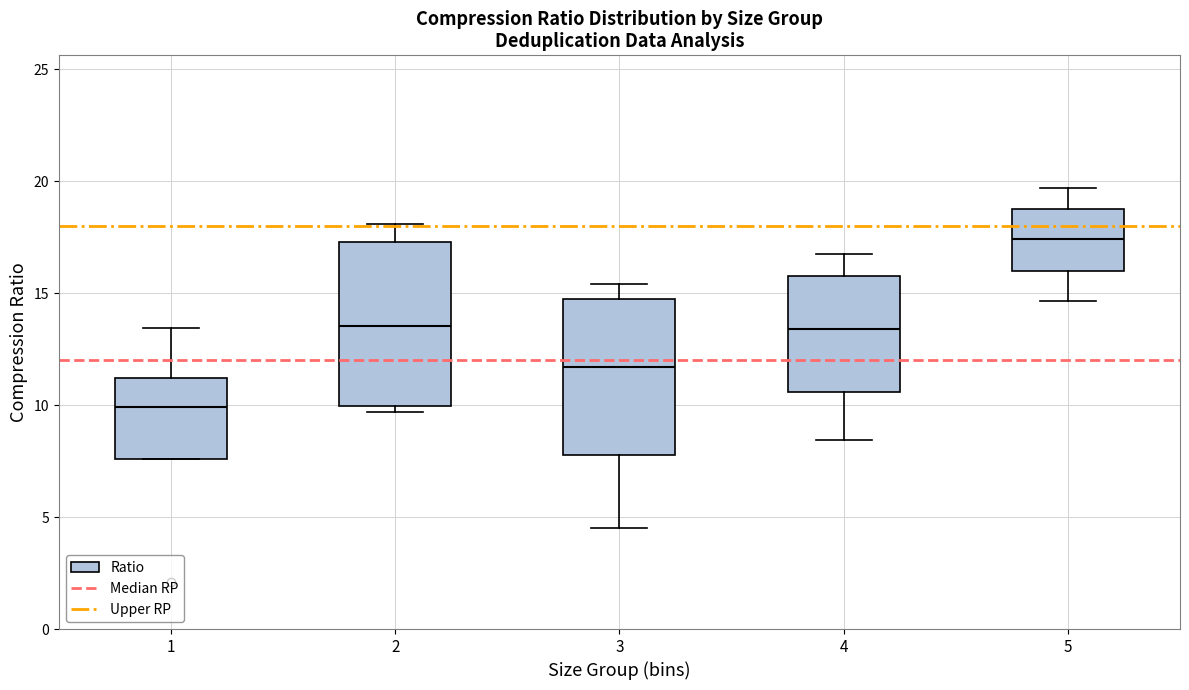

Where does the upper whisker of the box at x = 3 end on the y-axis? The values are not printed on the chart, so give them approximately, as read against the axis.

15.5